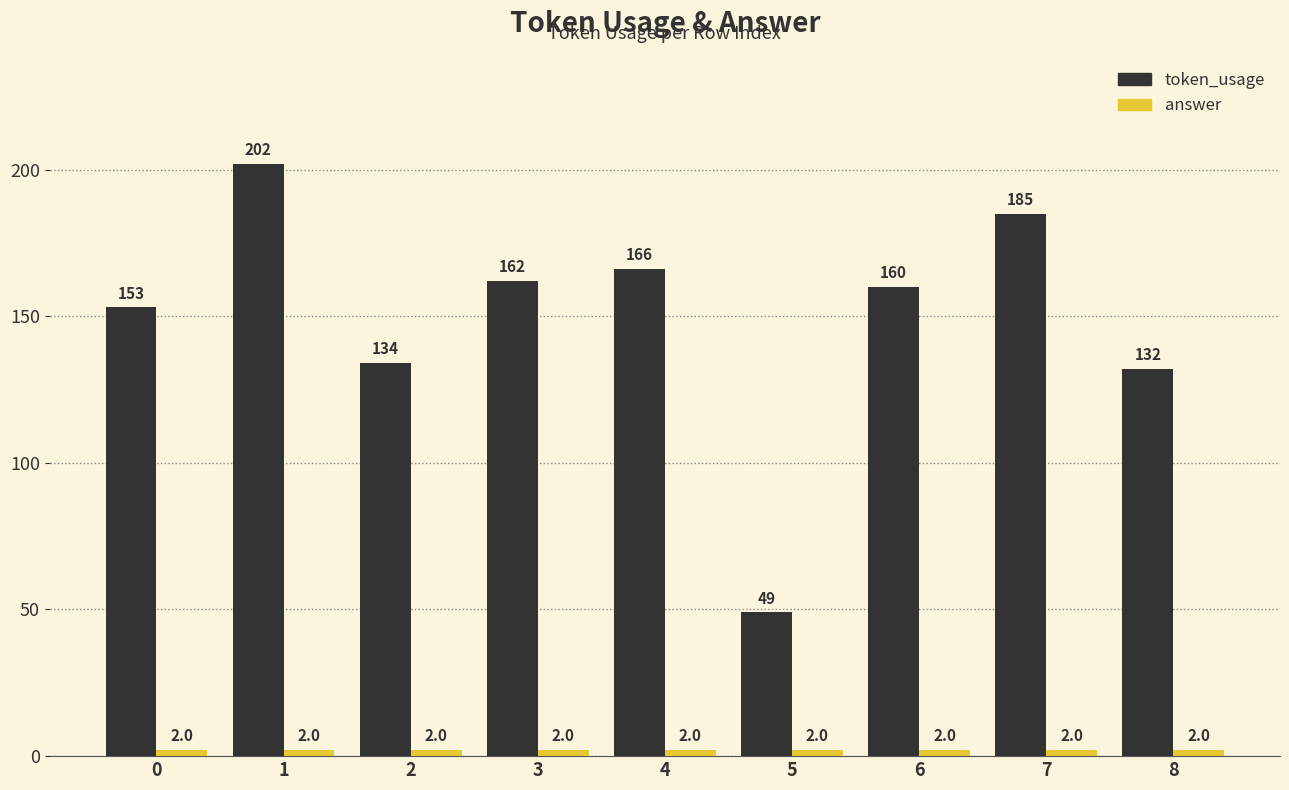

List the labels in order of token_usage value, largest first.

1, 7, 4, 3, 6, 0, 2, 8, 5